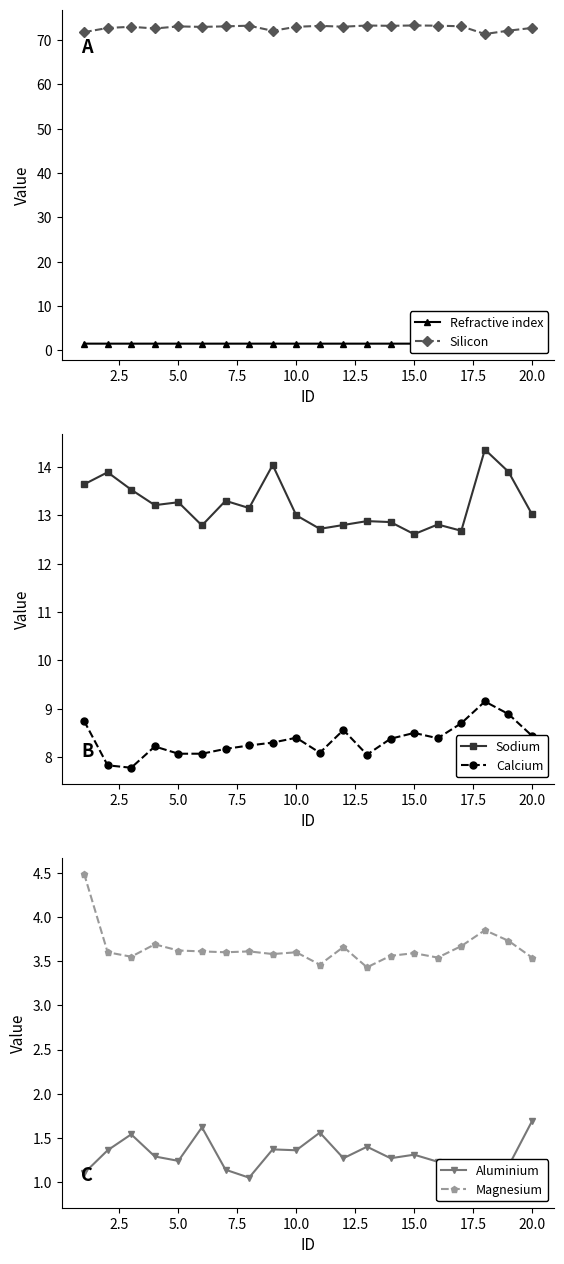

What is the difference between the maximum and minimum values in the Aluminium series?

0.8